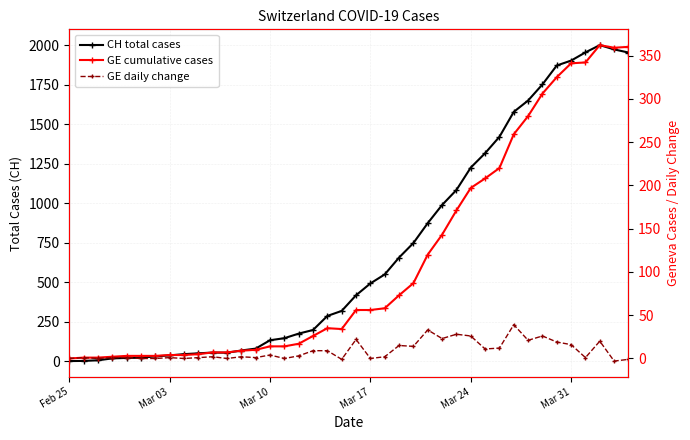

List the series in order of their peak value, highest first.

CH total cases, GE cumulative cases, GE daily change